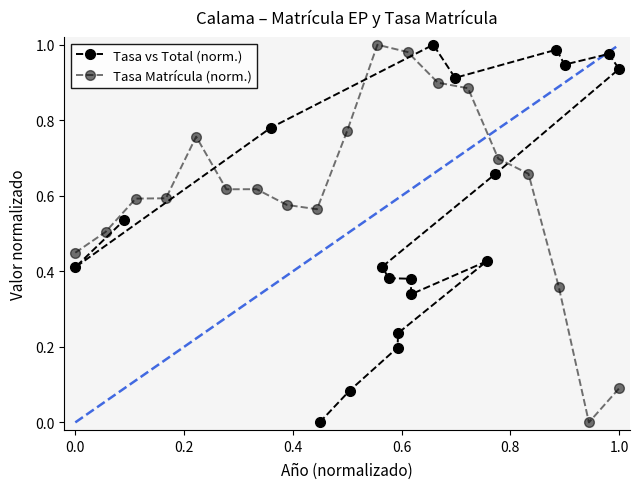

What is the label of the 15th point from the right?

0.6